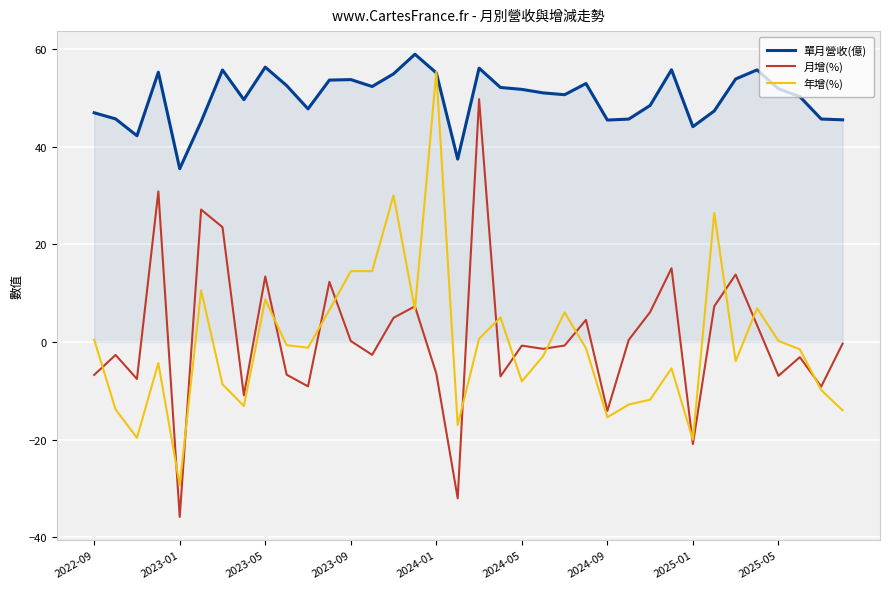

How many lines are shown in the chart?

3